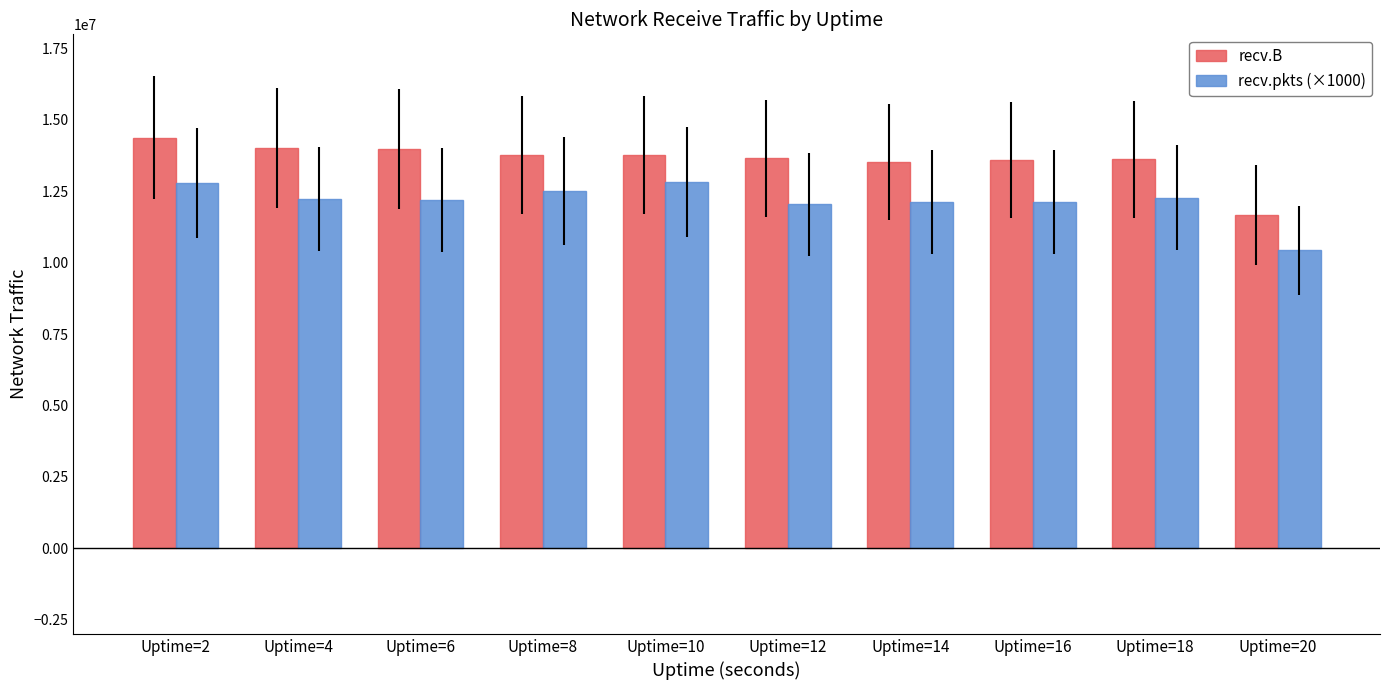

How many bars are there in each group?

2